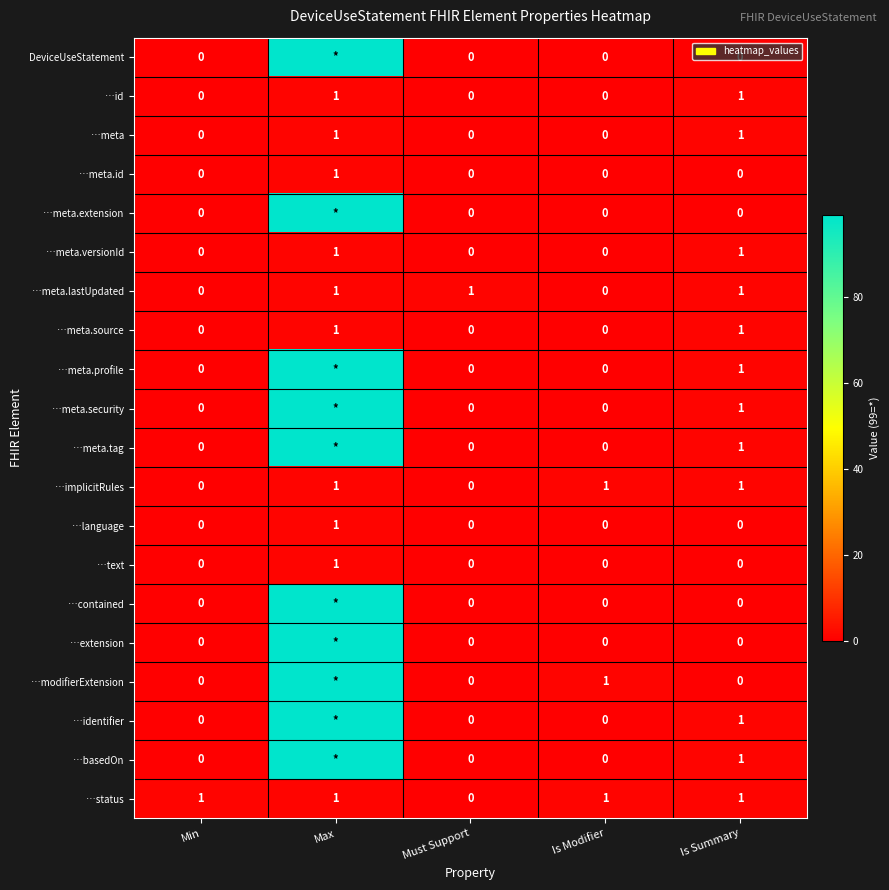

What is the total value across all series at Min?

1